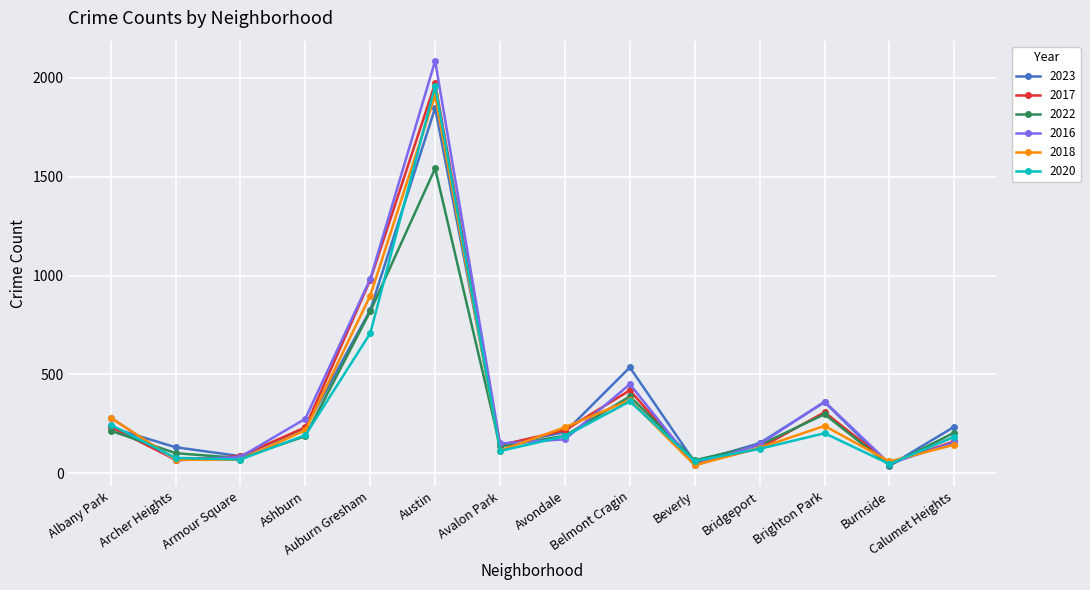

At which label is 2020 closest to 1003?

Auburn Gresham